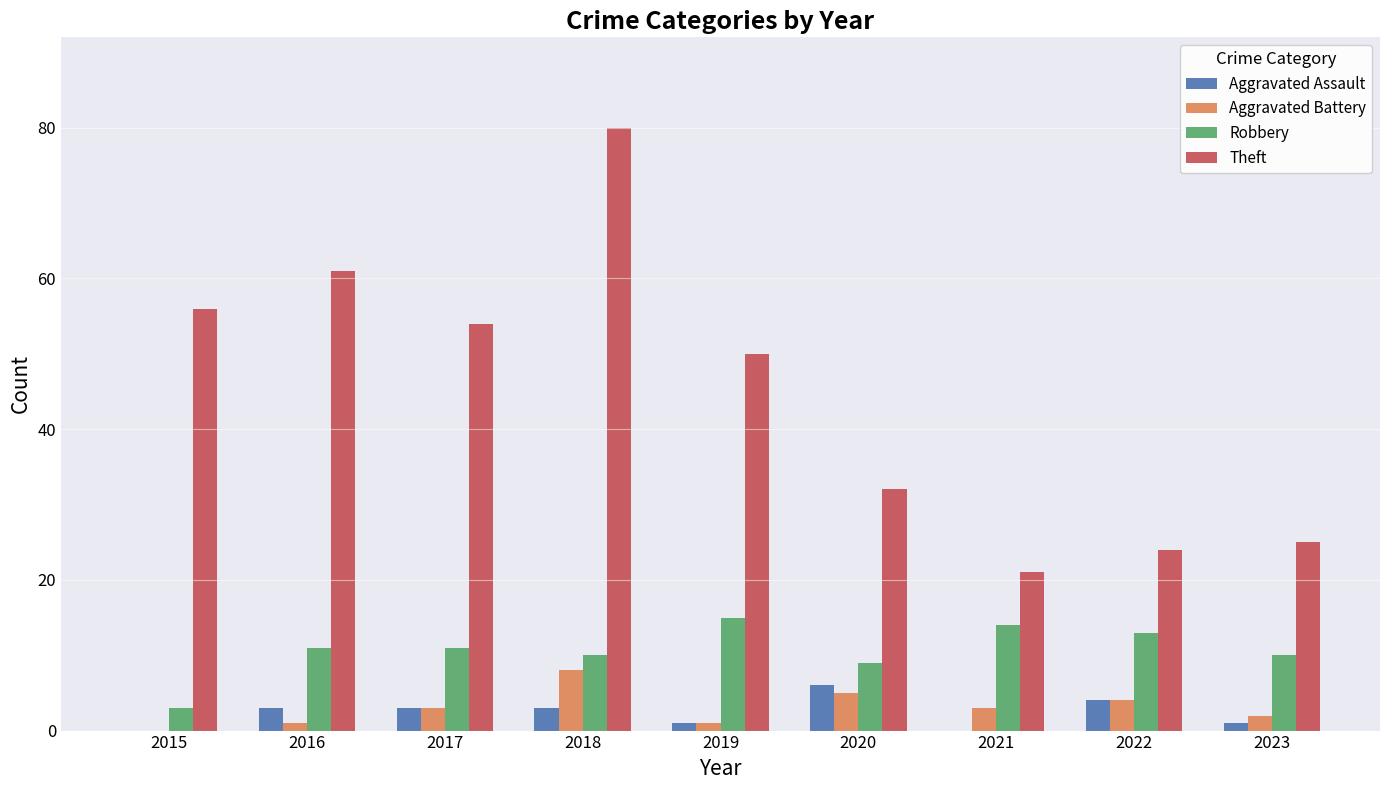

At which category is the sum across all series the highest?

2018